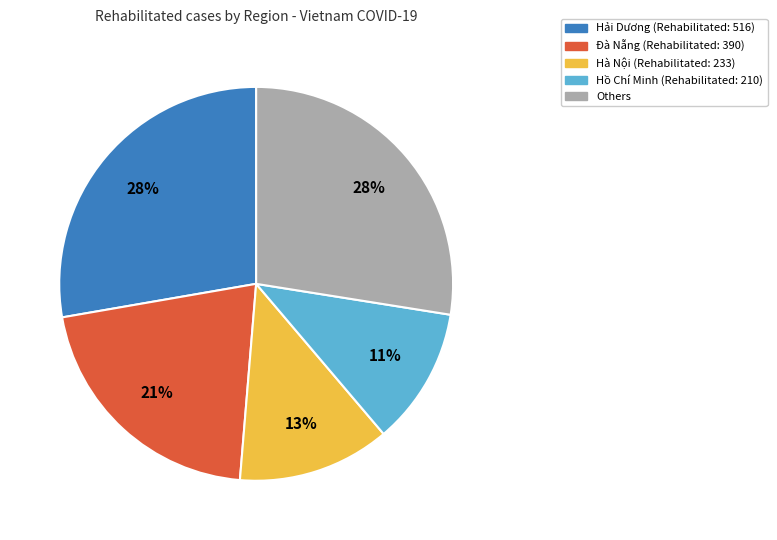

Combined, do Hà Nội (Rehabilitated: 233) and Hồ Chí Minh (Rehabilitated: 210) account for over 50%?

No